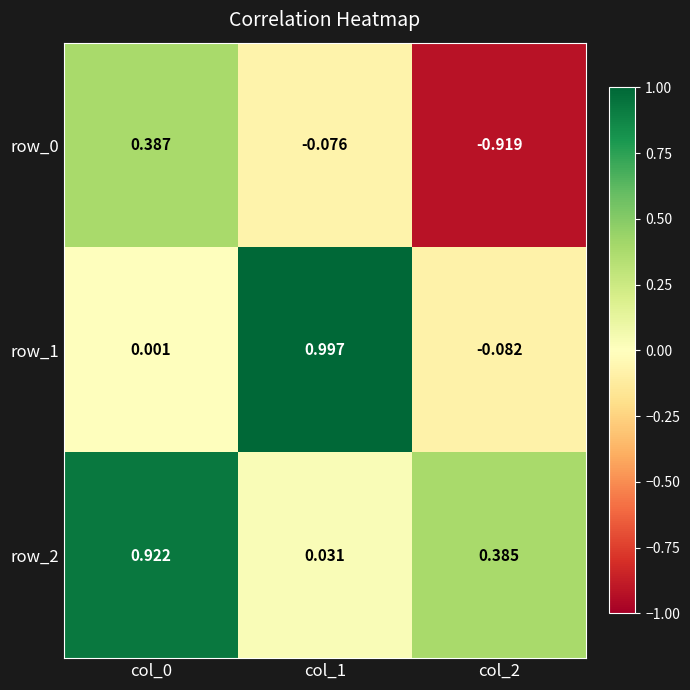

Is the value of row_0 at col_0 greater than the value of row_2 at col_2?

Yes